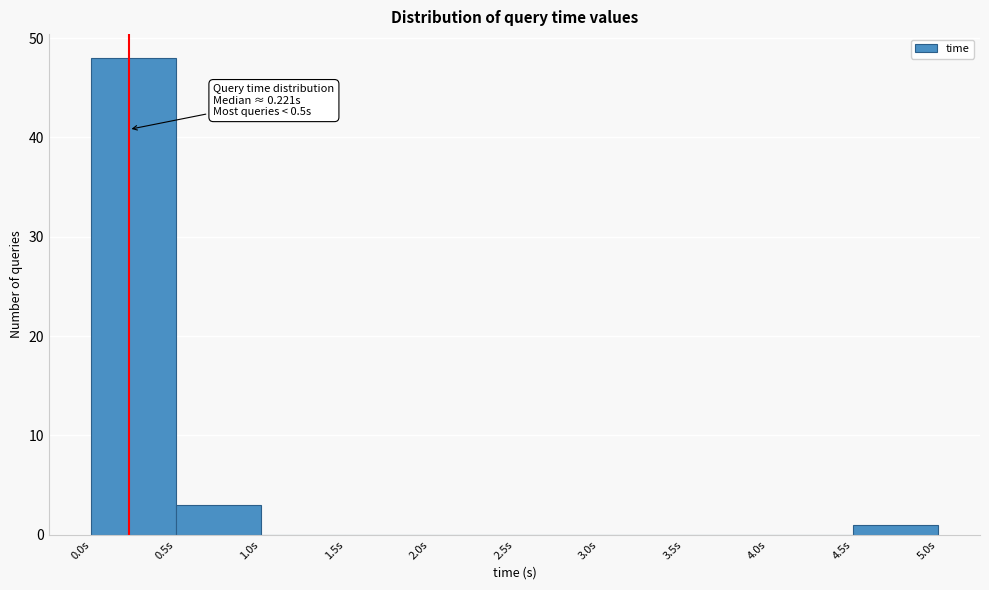

Over which range of the x-axis is the bar tallest?

0.0 to 0.5